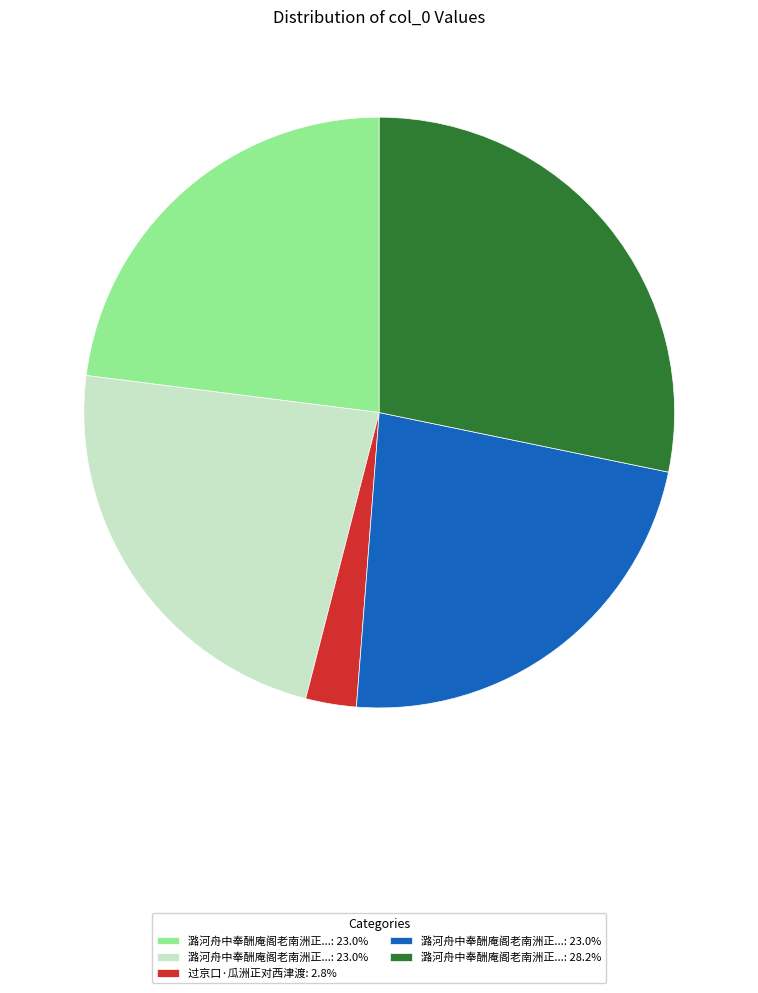

Does any single category account for the majority?

No